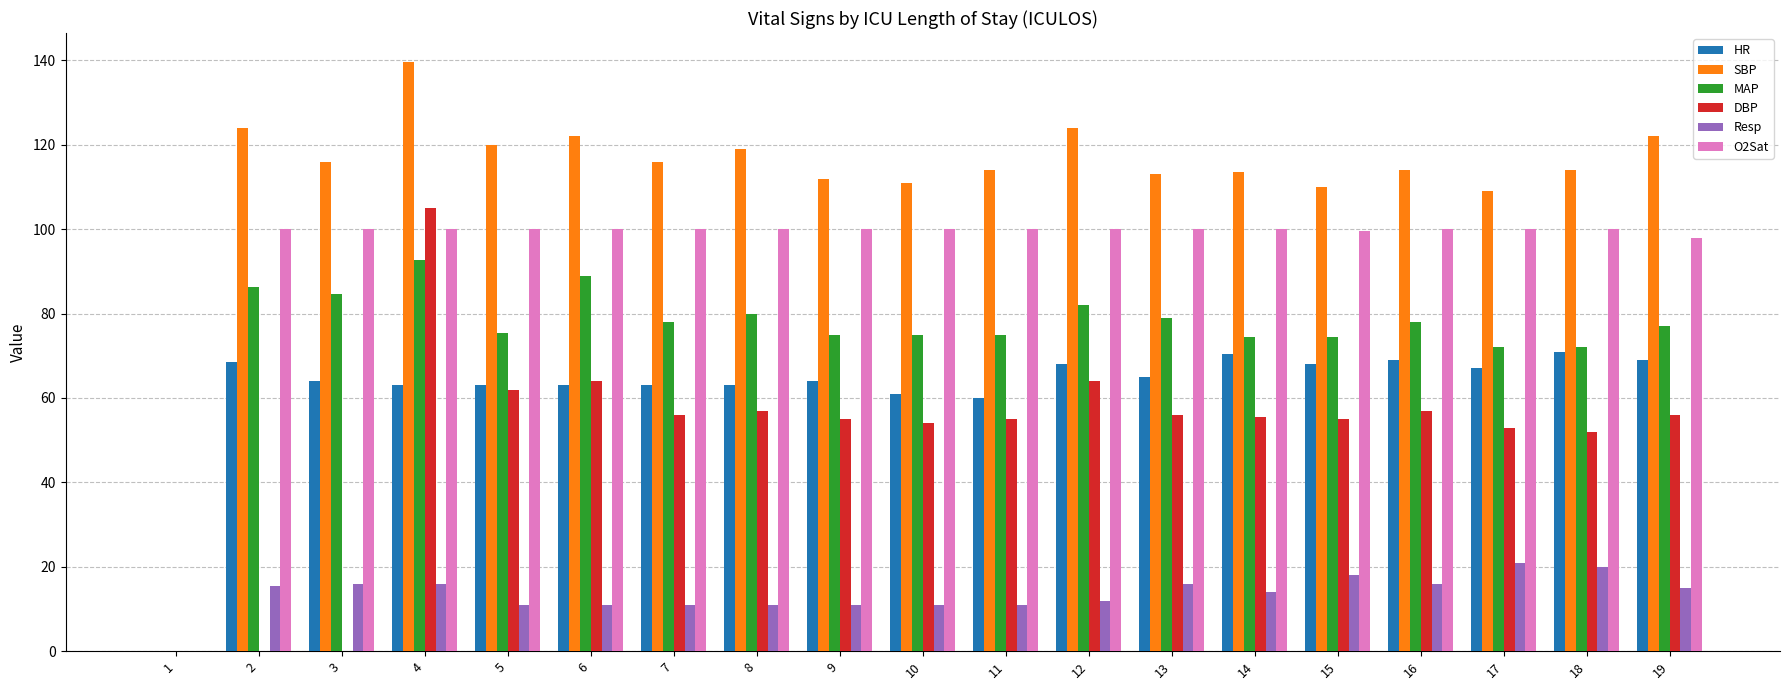

Is the value of HR at 9 greater than the value of SBP at 11?

No